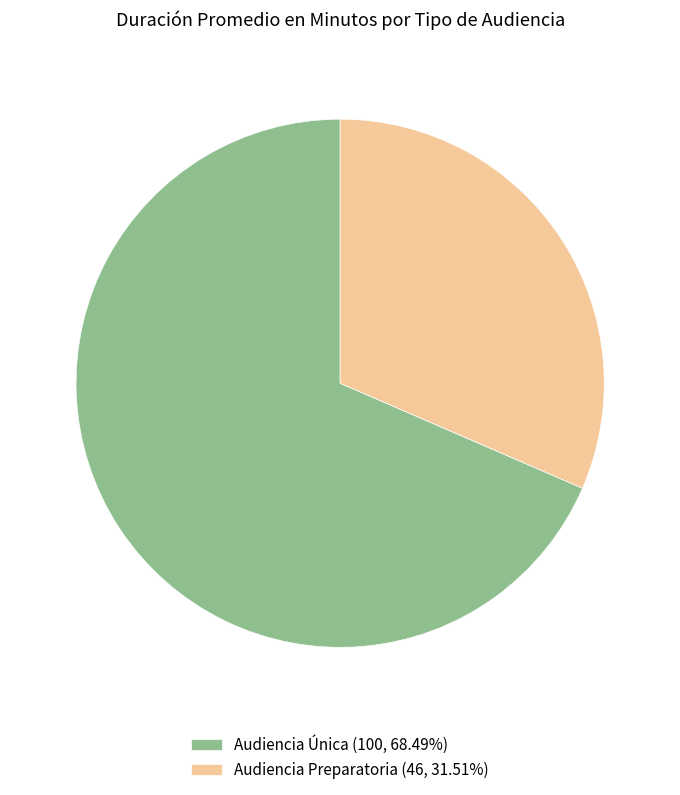

Approximately how many times larger is the value at Audiencia Preparatoria (46, 31.51%) compared to Audiencia Única (100, 68.49%)?

0.5